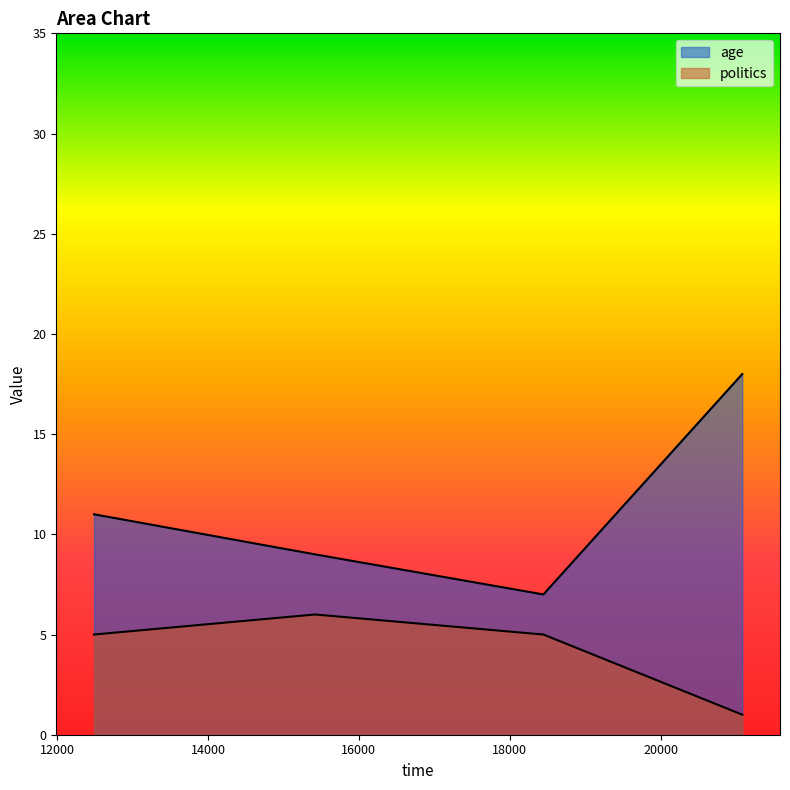

Reading left to right, transcribe all the data shown in this chart.

age: 12489=11	15419=9	18445=7	21081=18
politics: 12489=5	15419=6	18445=5	21081=1